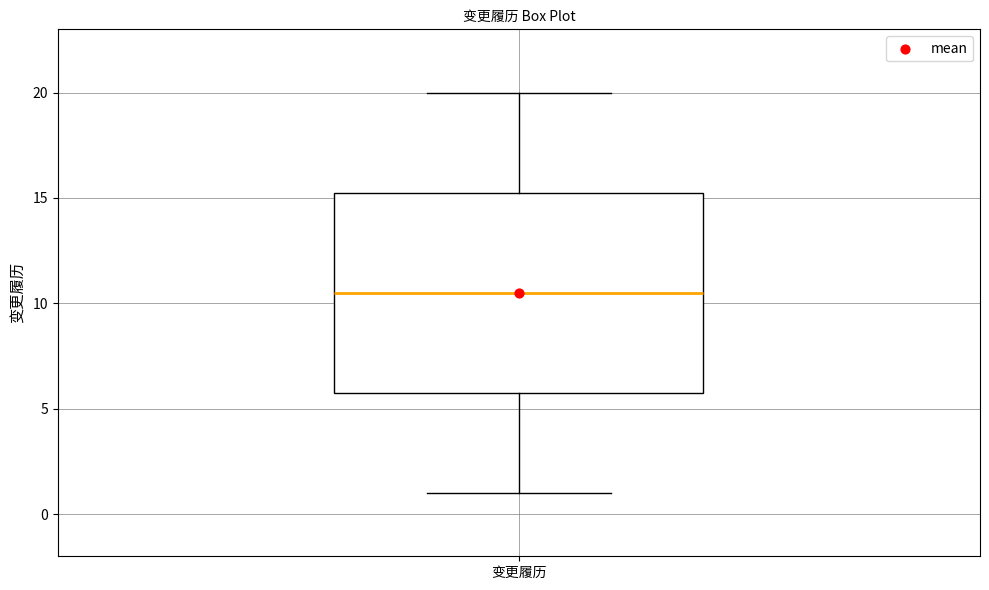

Read this box plot against the y-axis: the position of the median line, the range covered by the box, and the ends of both whiskers. The values are not printed on the chart, so give them approximately, as read against the axis.

median 10.5, box 6.0 to 15.5, whiskers 1.0 to 20.0